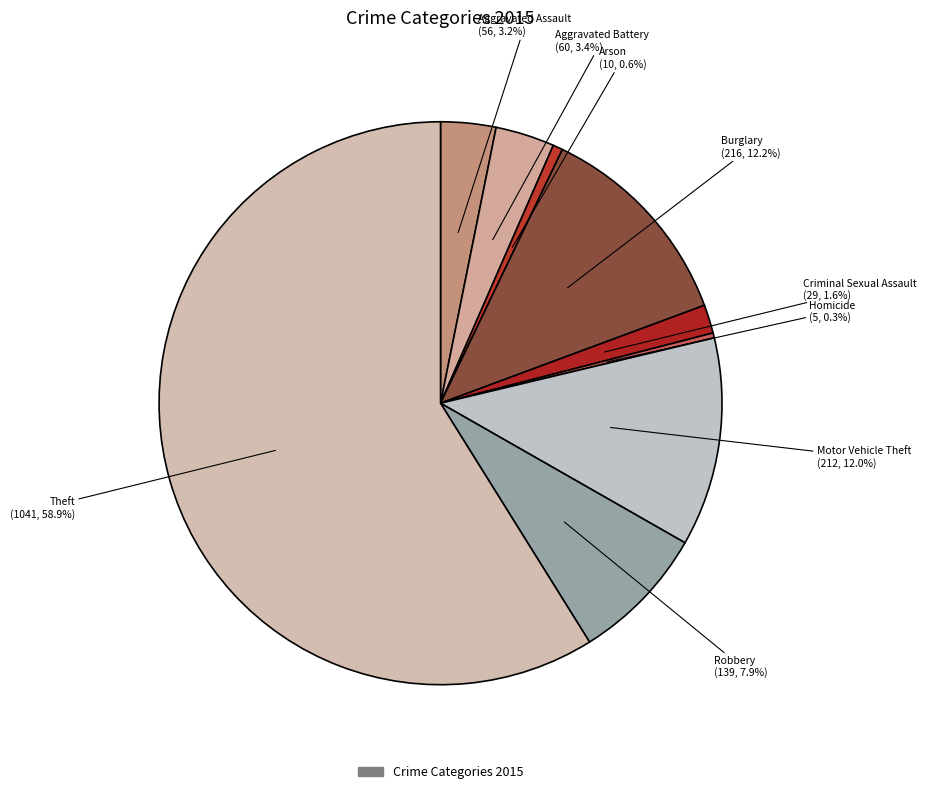

To the nearest percent, what is the average slice percentage?

11%